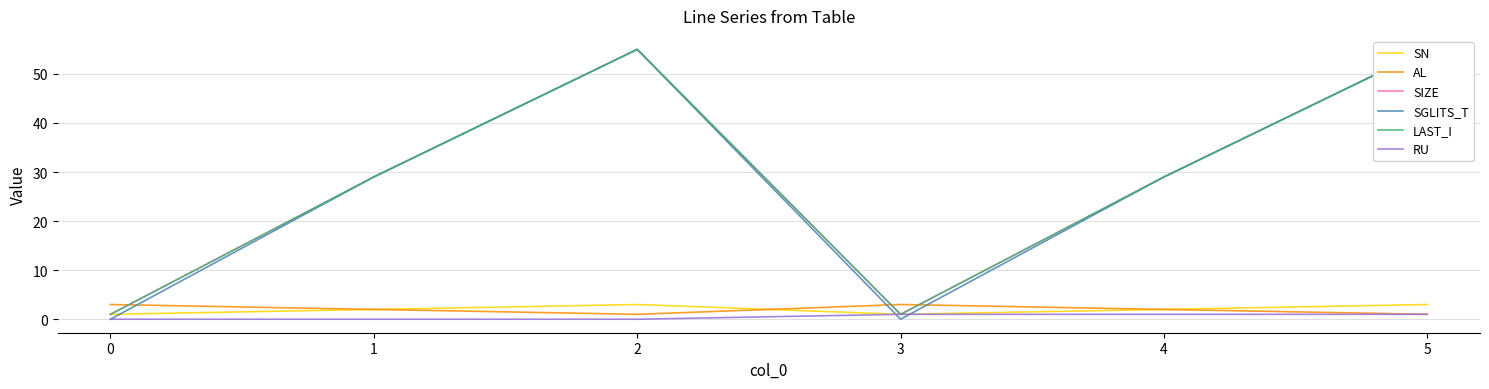

Reading left to right, transcribe all the data shown in this chart.

SN: 1	2	3	1	2	3
AL: 3	2	1	3	2	1
SIZE: 1	29	55	1	29	55
SGLITS_T: 0	29	55	0	29	55
LAST_I: 1	29	55	1	29	55
RU: 0	0	0	1	1	1